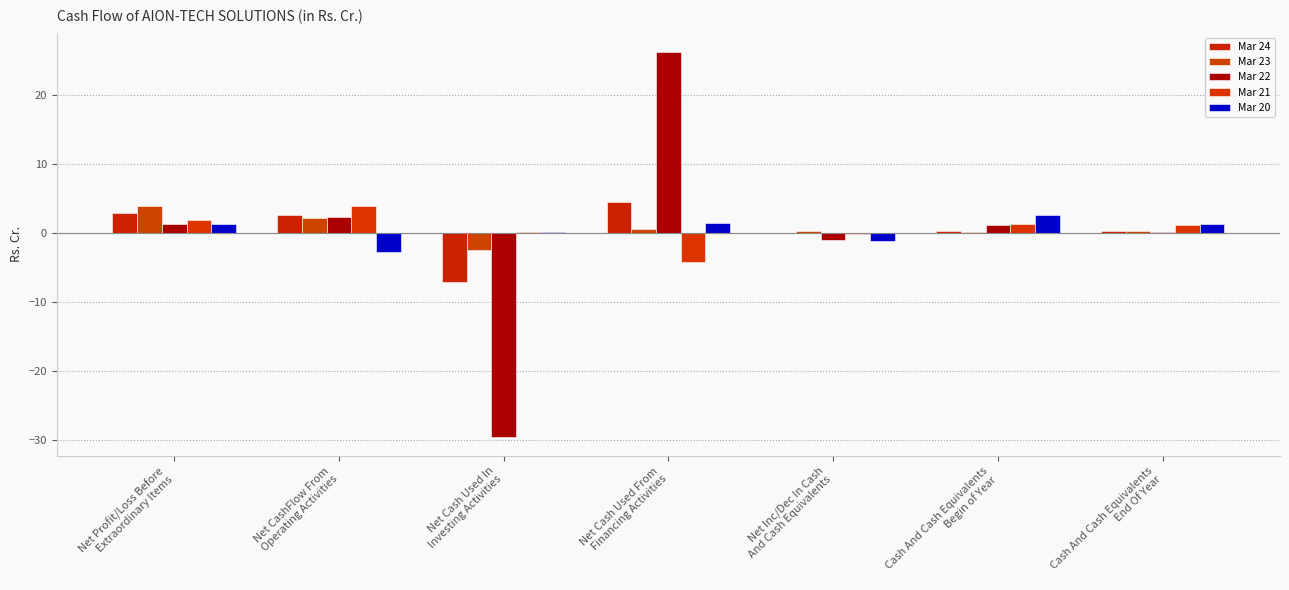

What is the minimum value for Mar 22?

-29.5